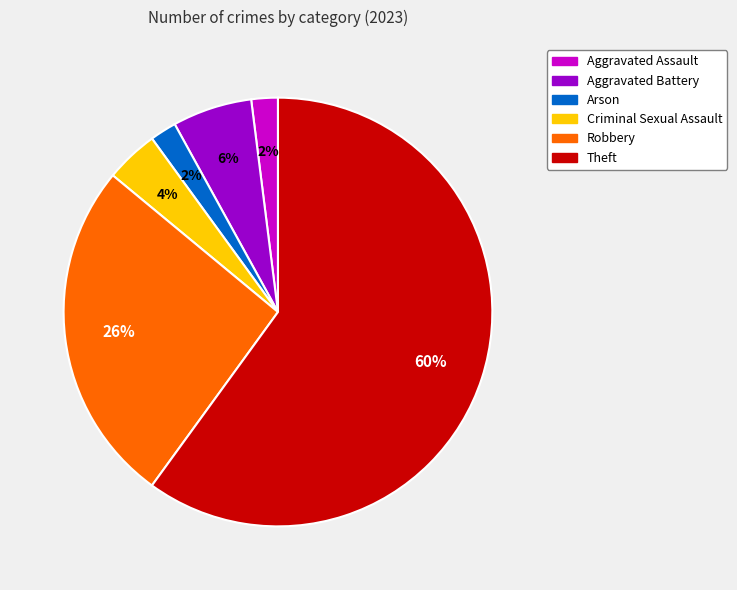

Between Aggravated Assault and Robbery, which is larger?

Robbery